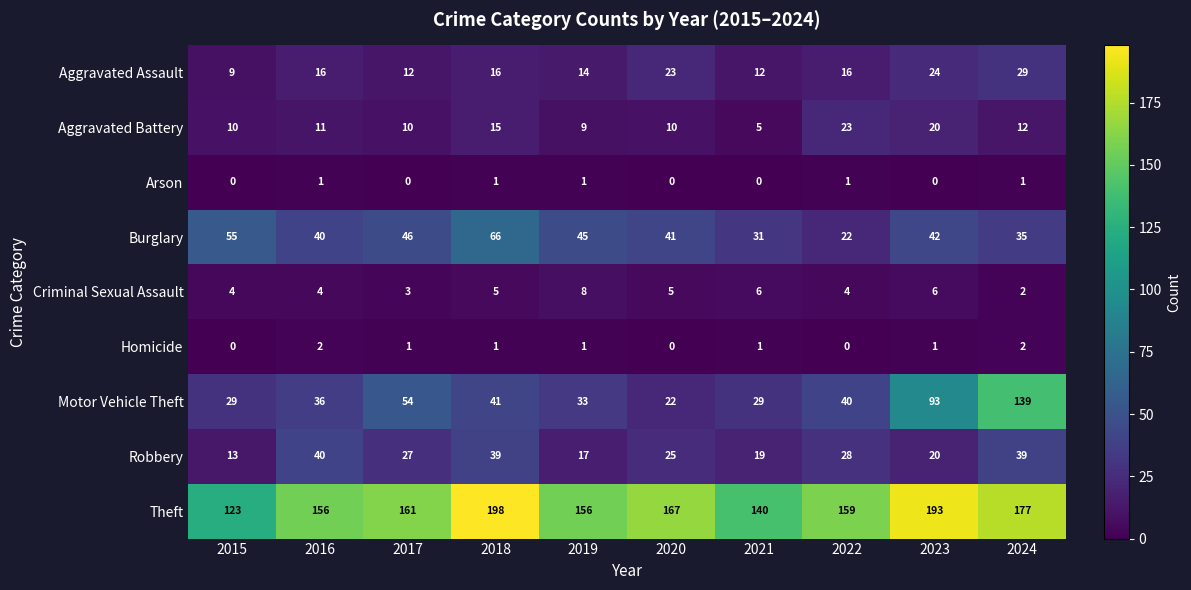

At which category is the sum across all series the highest?

2024